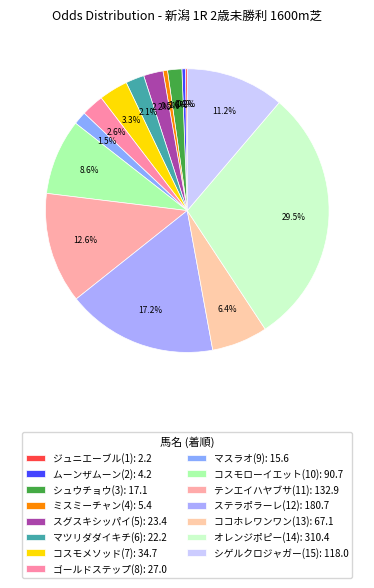

To the nearest percent, what is the difference between the largest and smallest slice percentages?

29%